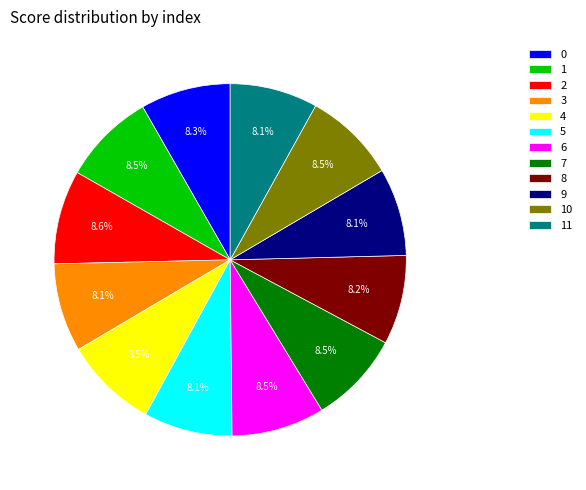

Is 10 the majority of the pie?

No